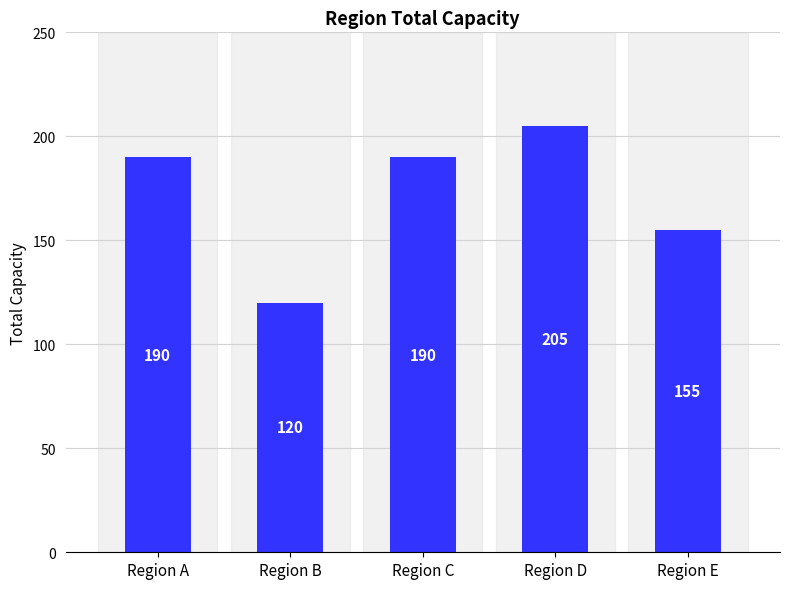

Approximately how many times larger is the value at Region D compared to Region E?

1.3